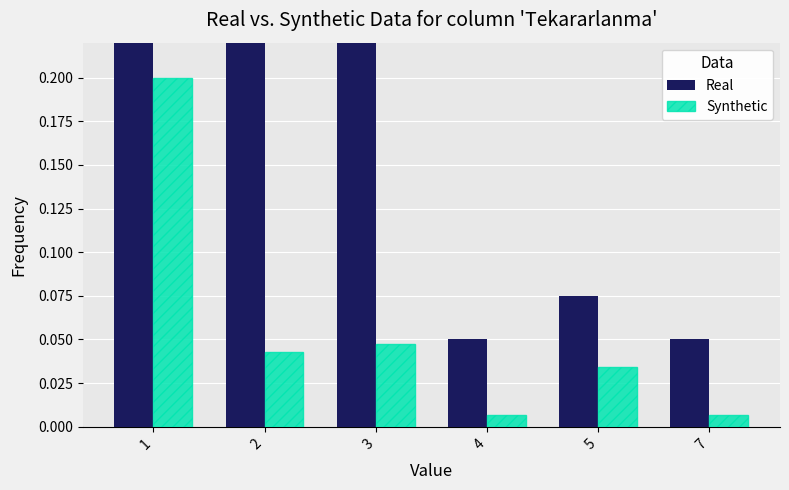

Is the value of Synthetic at 2 greater than the value of Real at 5?

No